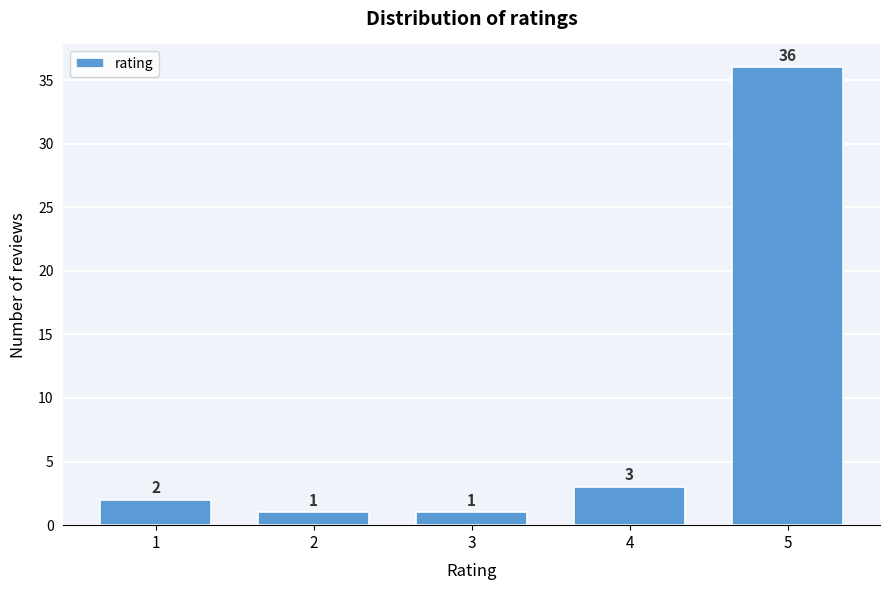

Reading left to right, list all the values displayed in this chart.

2	1	1	3	36